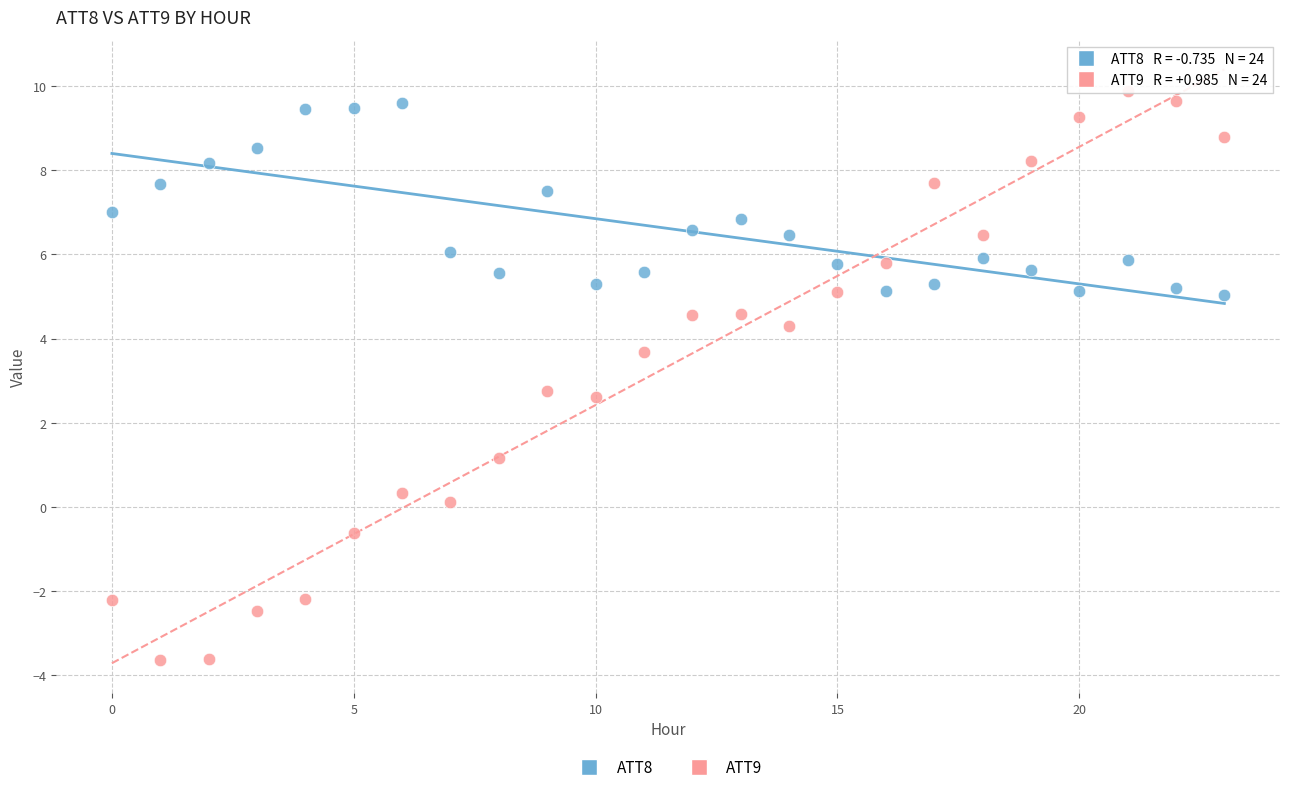

What are all the series names shown in the legend?

ATT8, ATT9